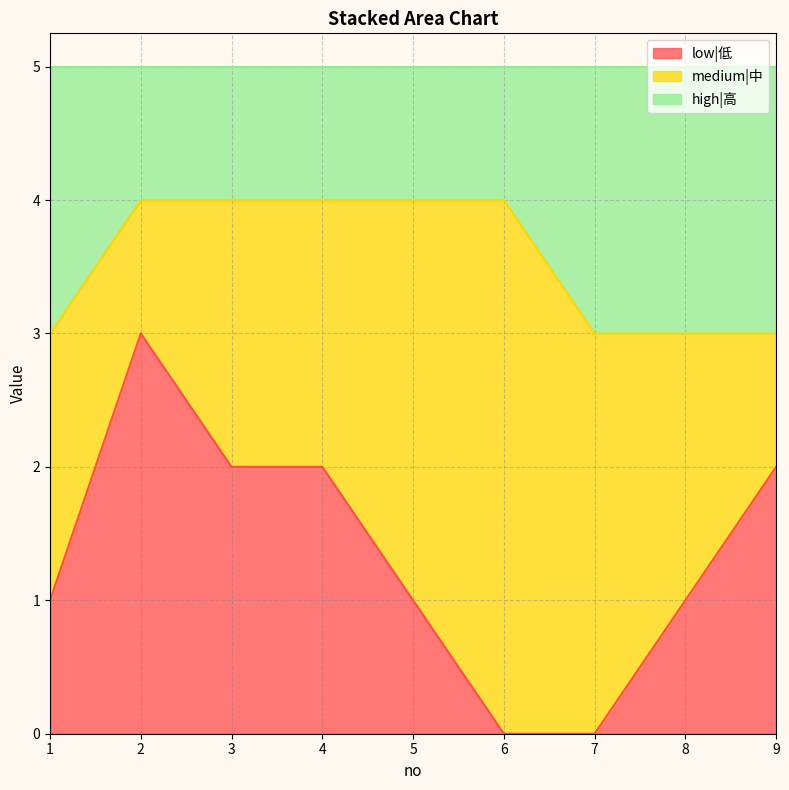

True or false: low|低 has a value of 0 at 6.

True